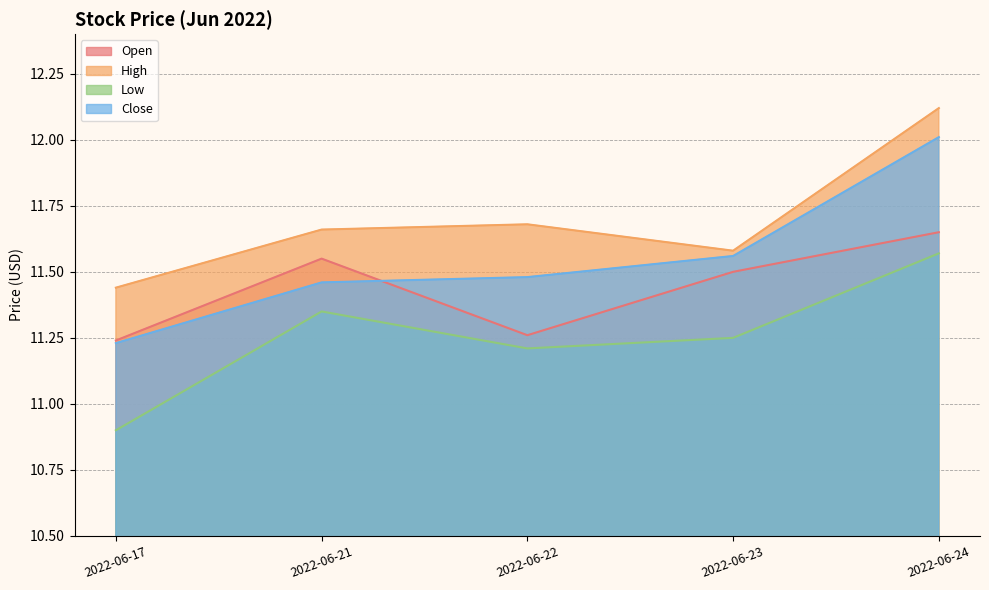

What are all the series names shown in the legend?

Open, High, Low, Close